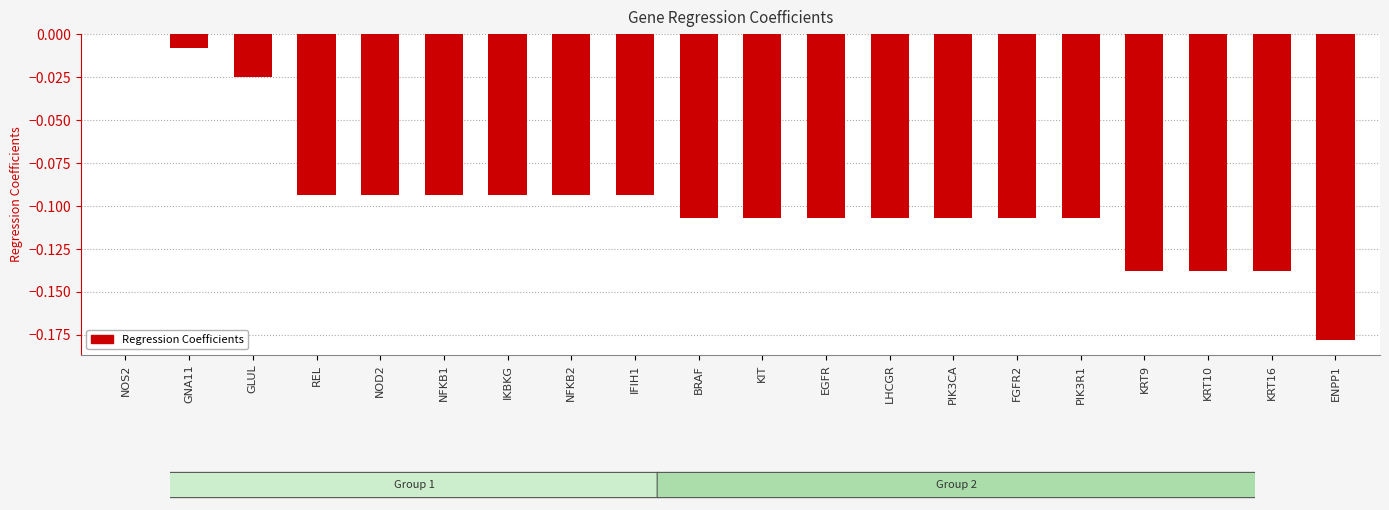

Which label corresponds to the largest value in the chart?

NOS2